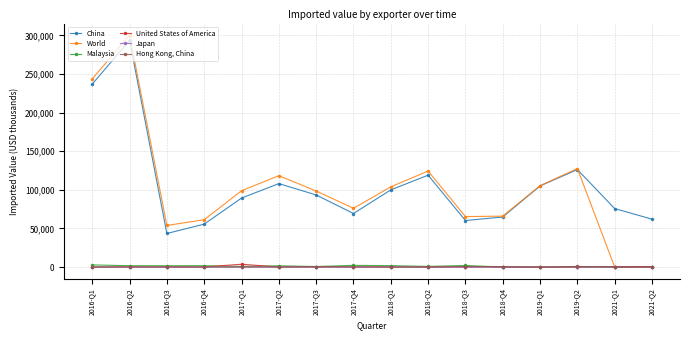

What is the lowest value of the China series?

43544